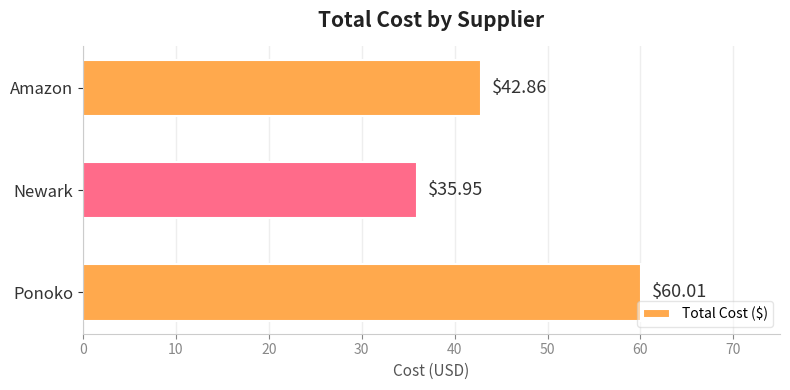

How many data points are less than 42?

1